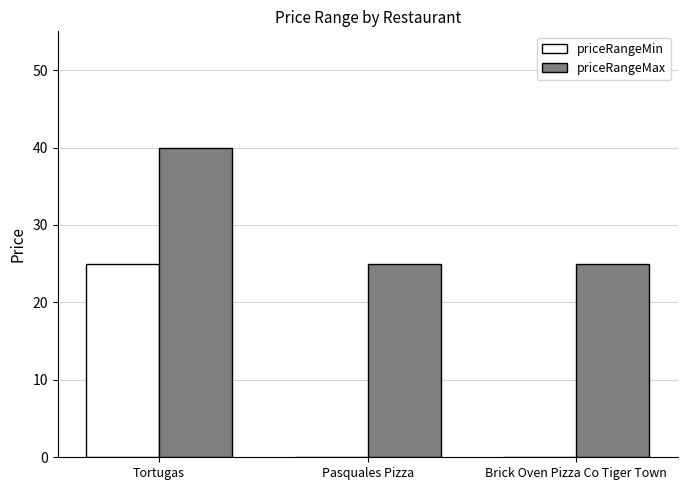

What is the total value across all series at Pasquales Pizza?

25